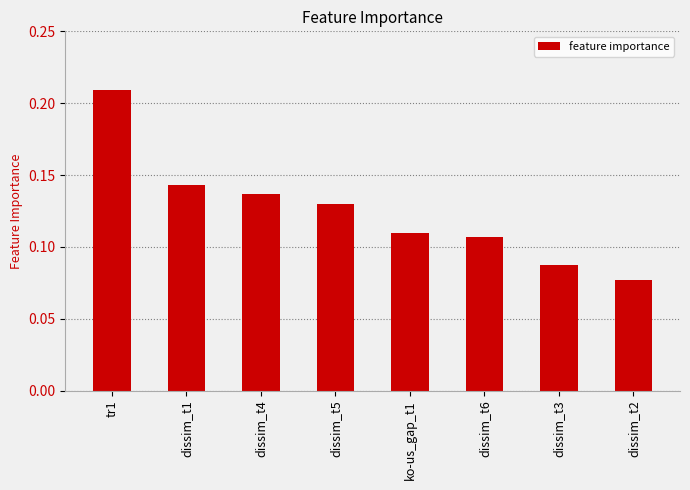

The value at dissim_t4 is 0.2. True or false?

False